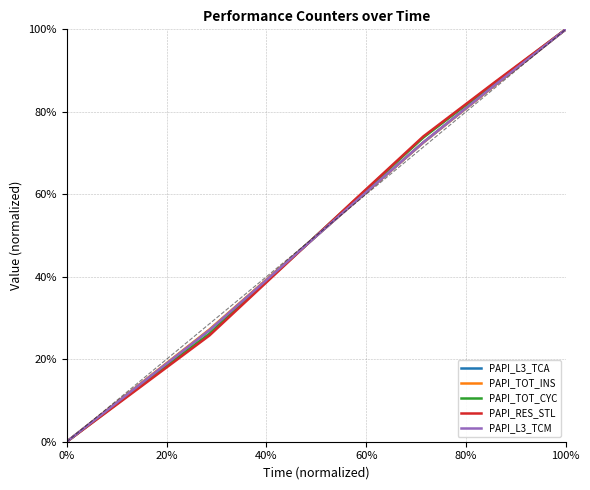

Reading right to left, list all the values displayed in this chart.

PAPI_L3_TCA: 100.0	86.4	72.6	57.5	42.3	27.0	13.5	0.0
PAPI_TOT_INS: 100.0	86.3	72.5	57.5	42.3	27.2	13.6	0.0
PAPI_TOT_CYC: 100.0	86.9	73.7	57.9	42.1	26.2	13.1	0.0
PAPI_RES_STL: 100.0	87.1	74.0	58.0	41.9	25.8	12.9	0.0
PAPI_L3_TCM: 100.0	86.4	72.6	57.5	42.3	27.1	13.5	0.0